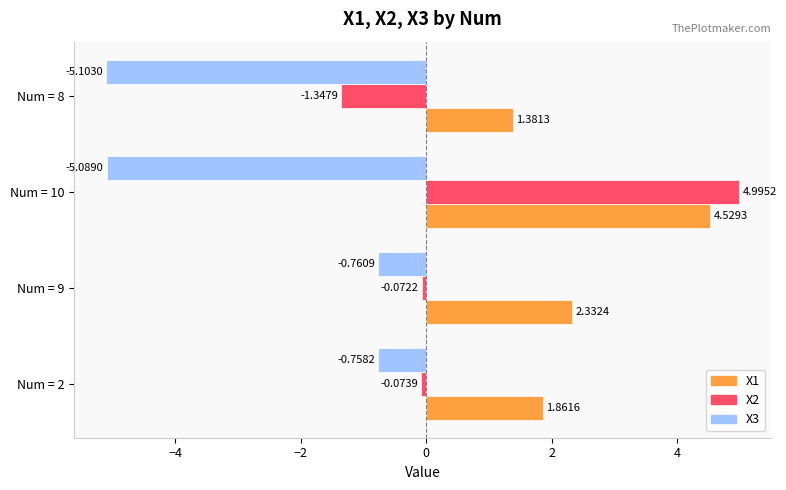

What is the difference between the highest and lowest values at Num = 9?

3.1